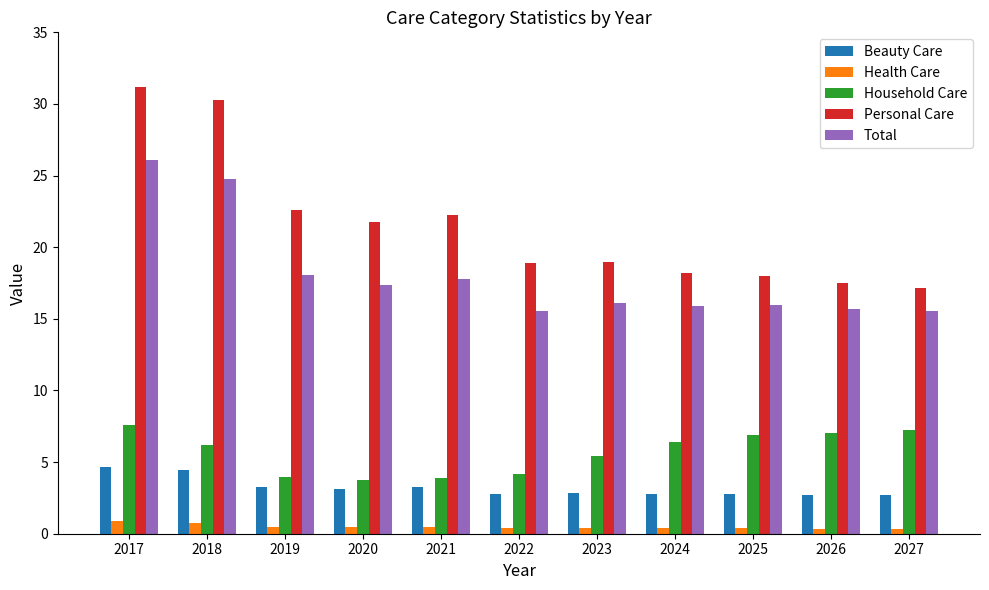

Is the value of Household Care at 2025 greater than the value of Total at 2017?

No